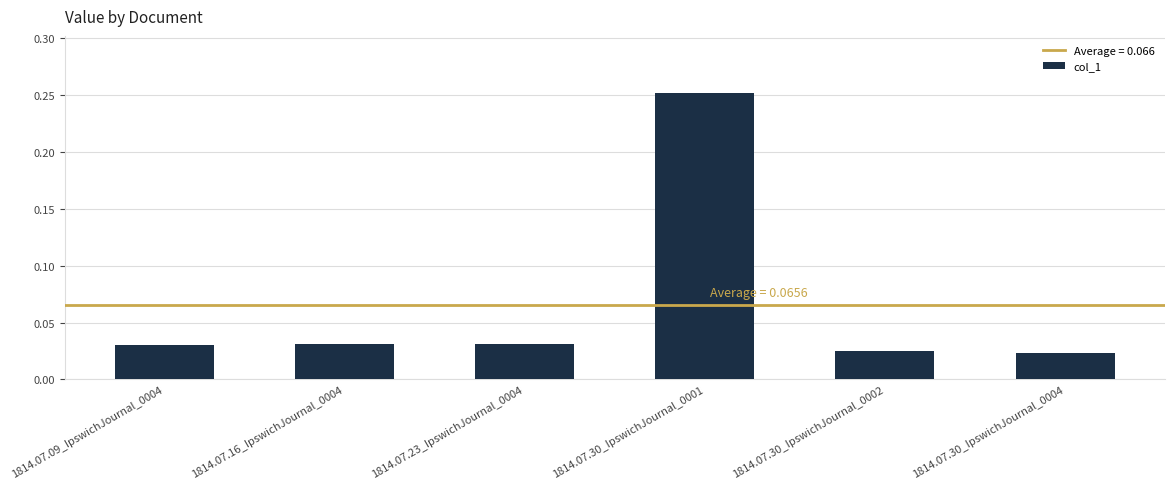

Which label corresponds to the largest value in the chart?

1814.07.30_IpswichJournal_0001